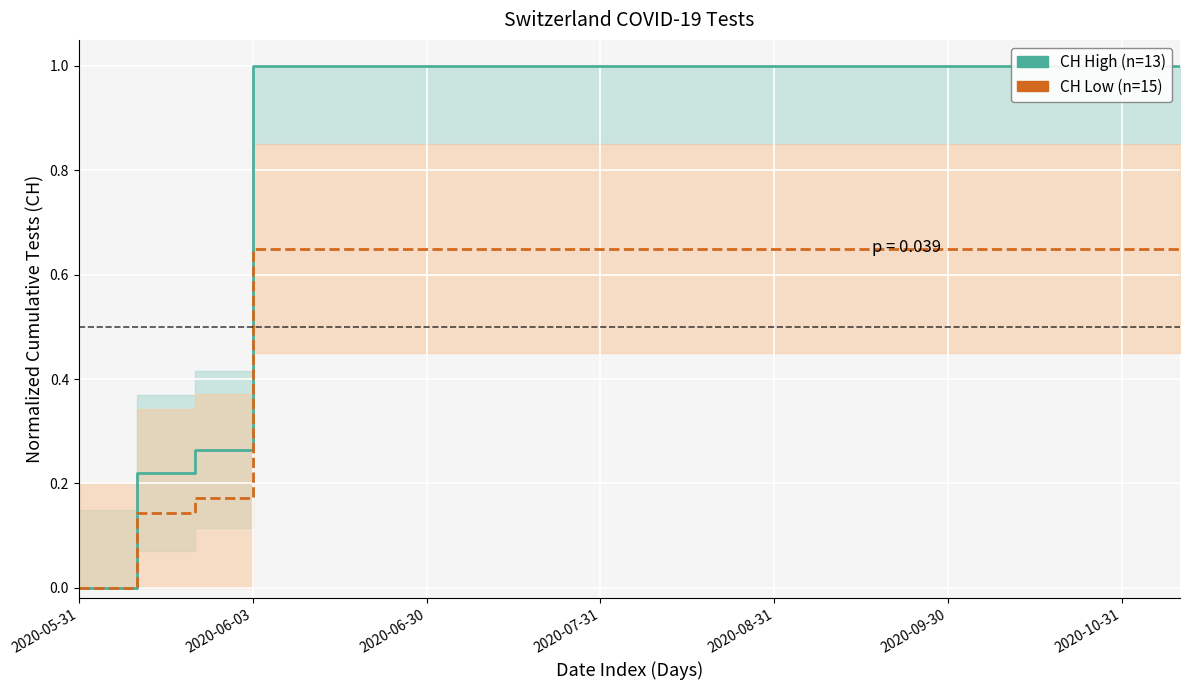

How many series are shown in this chart?

2